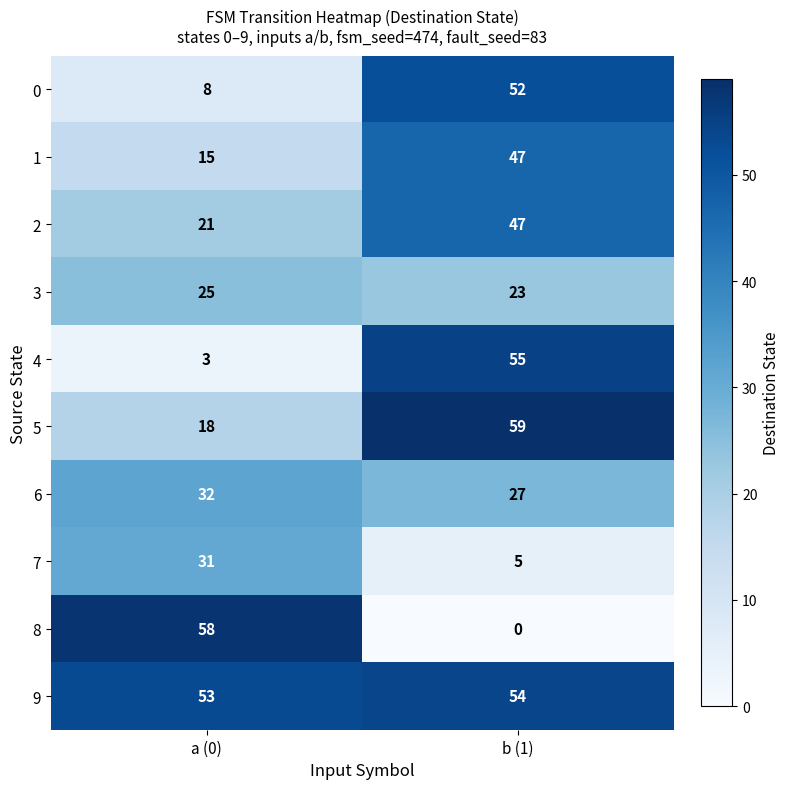

Read the 3 value at a (0).

25